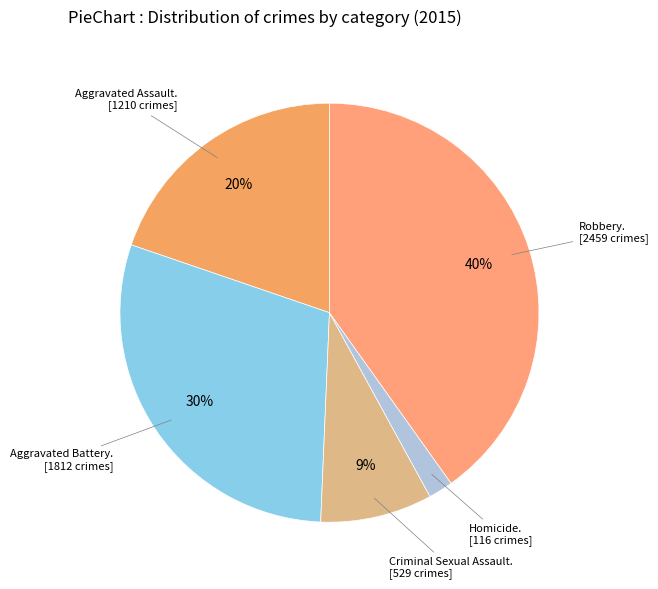

How many segments does this pie chart have?

5